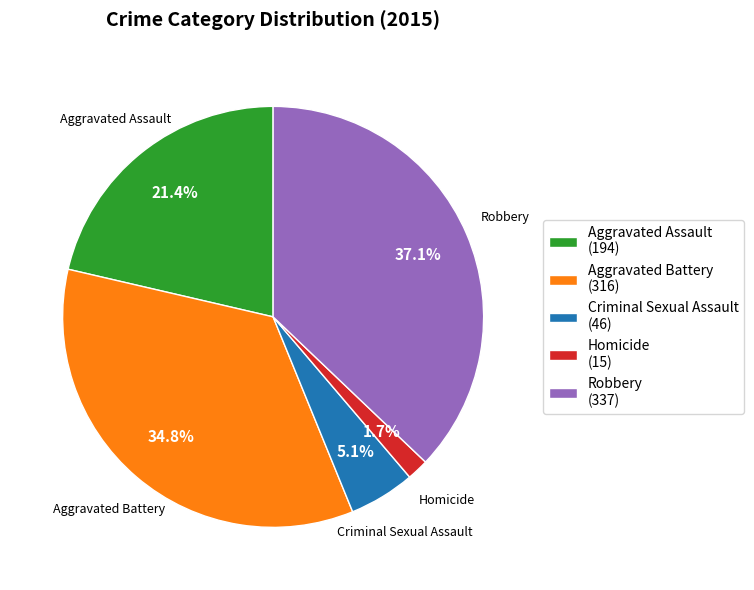

The Aggravated Assault slice represents 27% of the pie. True or false?

False